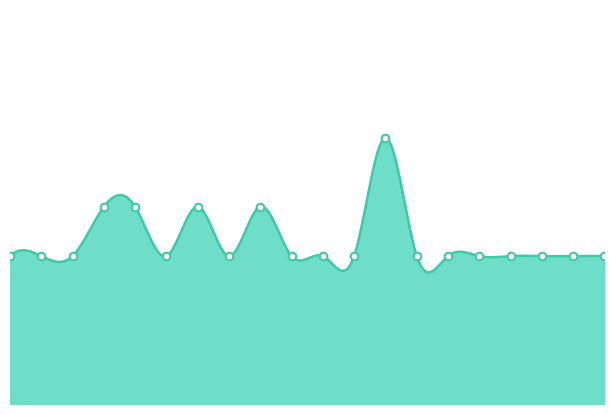

Which series contains the highest Y value?

D5A